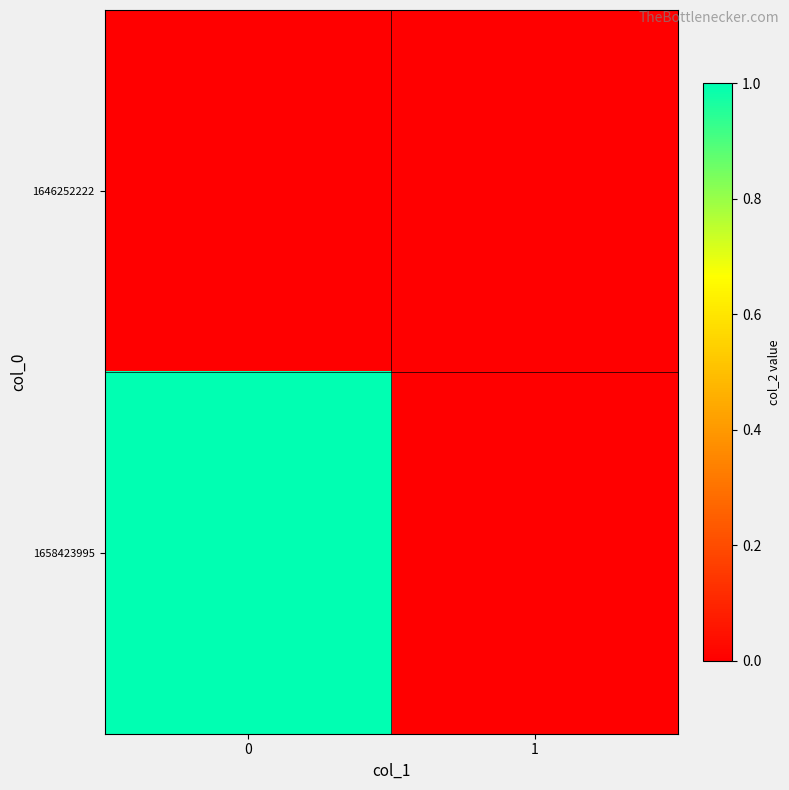

At how many categories does at least one series exceed 0?

1